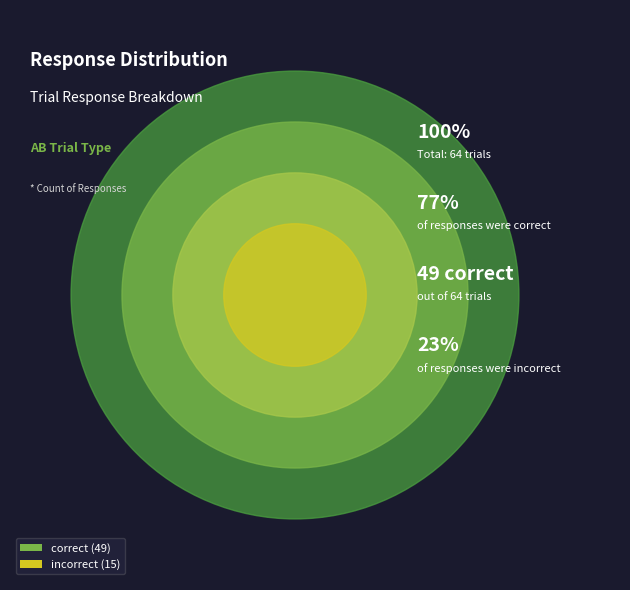

Count the number of slices in the pie.

2